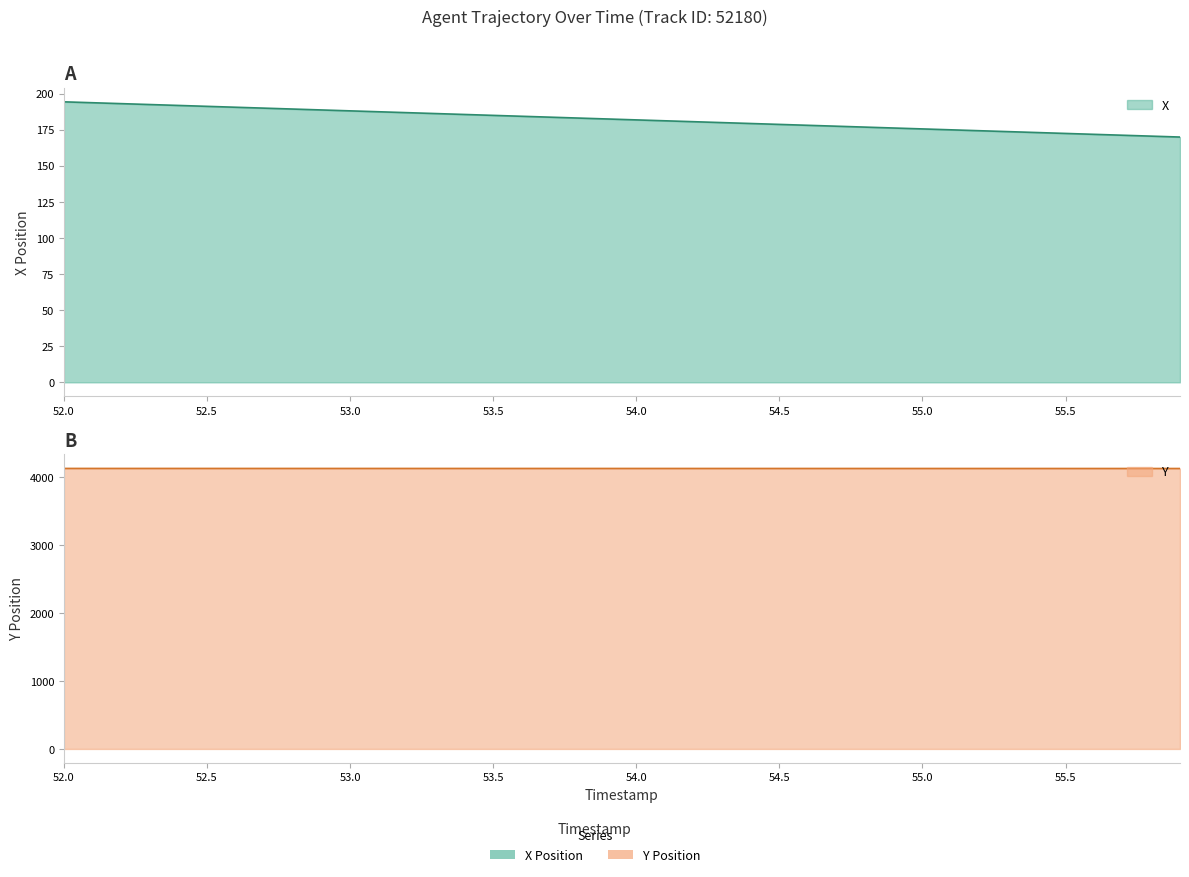

At which label does Y reach its minimum?

55.9